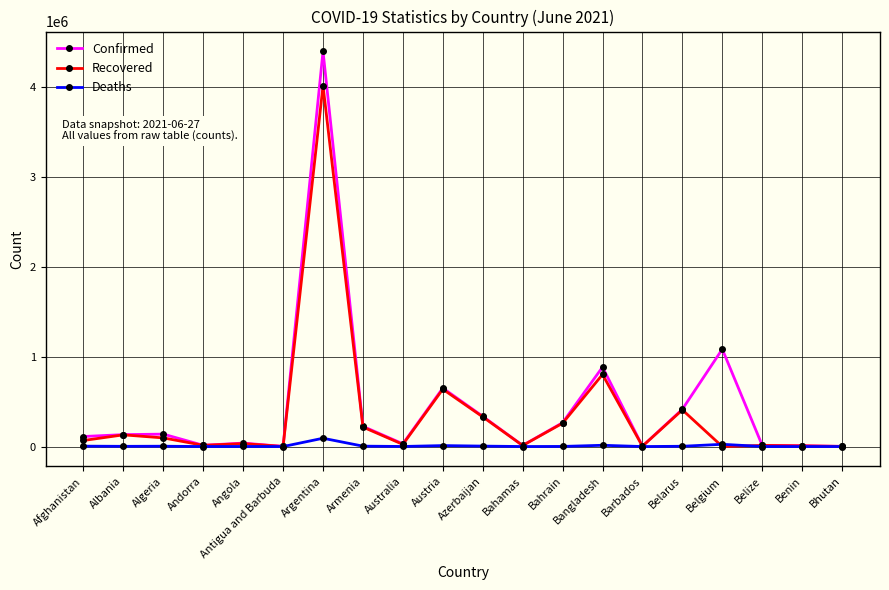

True or false: Confirmed has more than 2 interior local peaks.

True